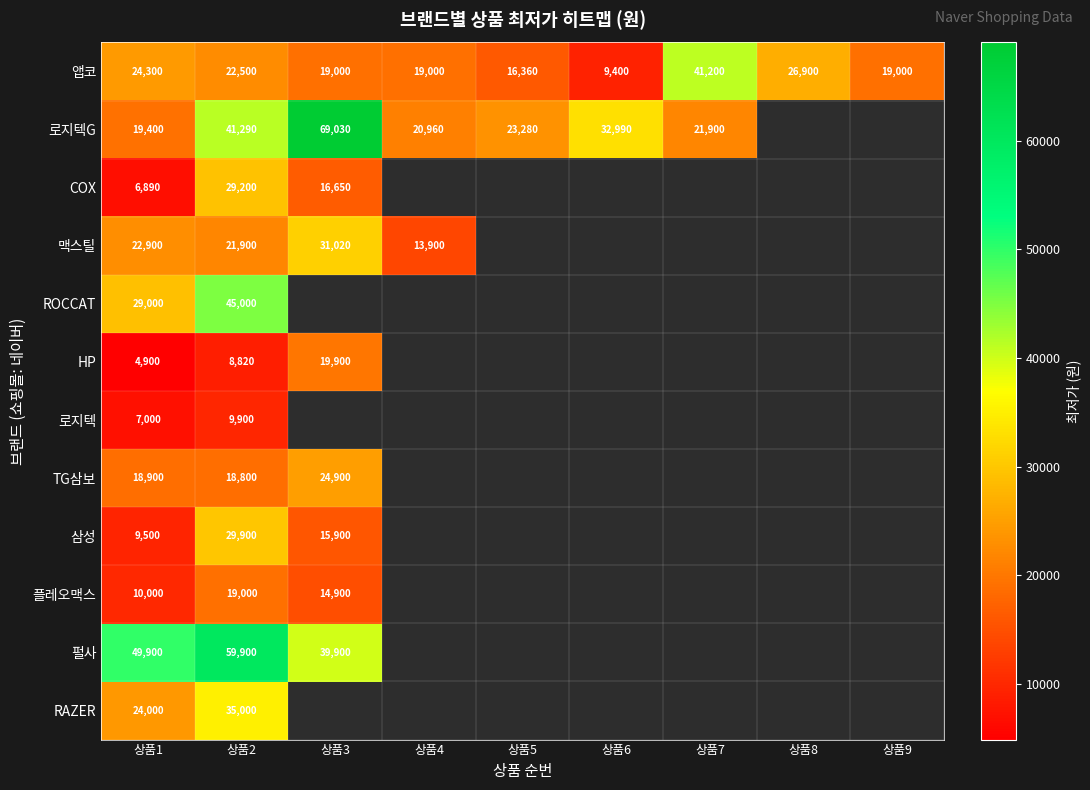

Which category has the highest value across all series?

상품3